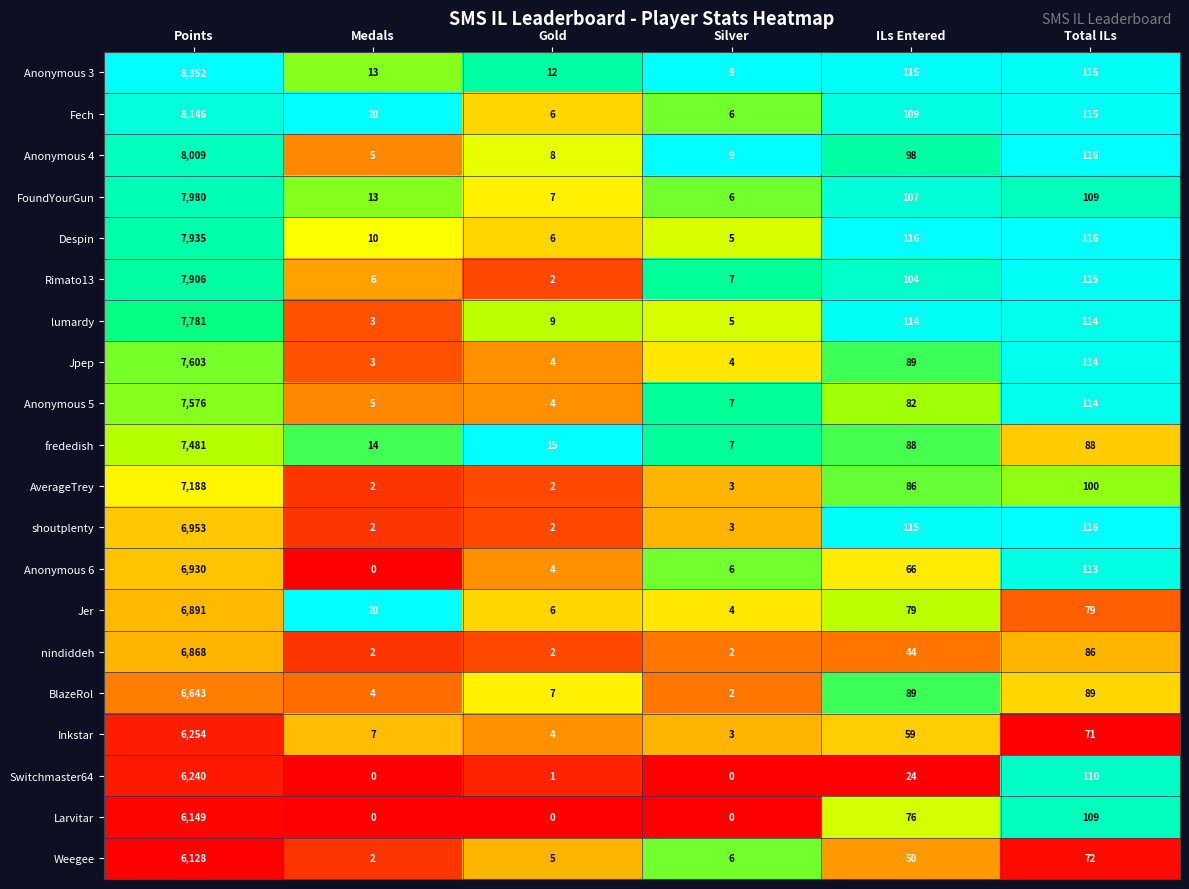

At how many categories does at least one series exceed 0?

6